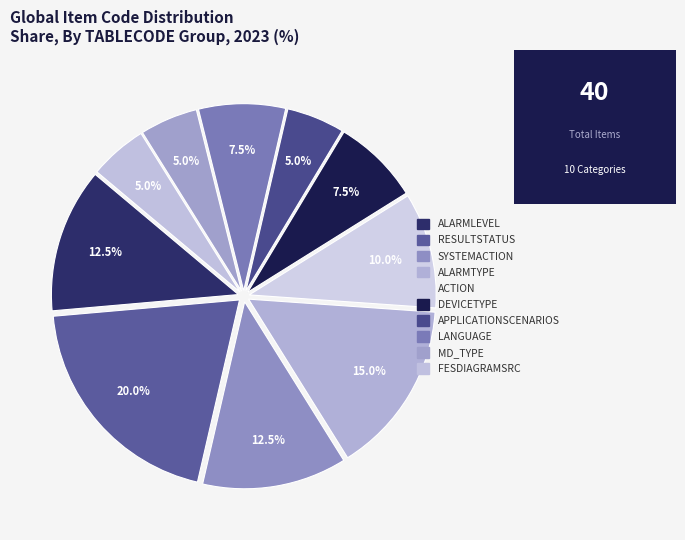

How many slices are in this pie chart?

10